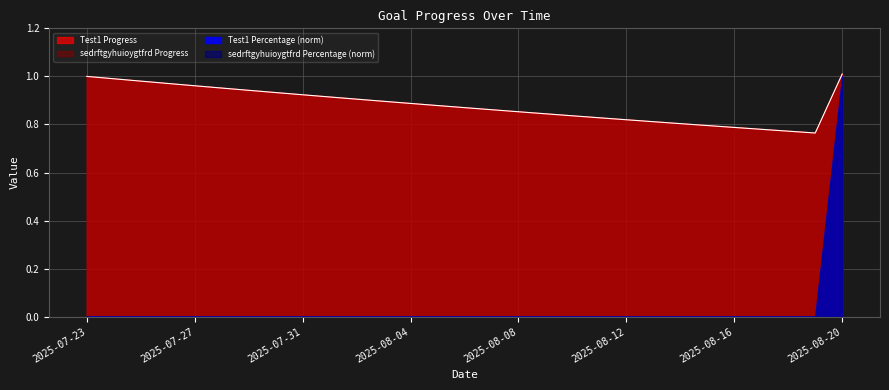

Is it true that Test1 Progress equals 0.9 at 2025-08-06?

True